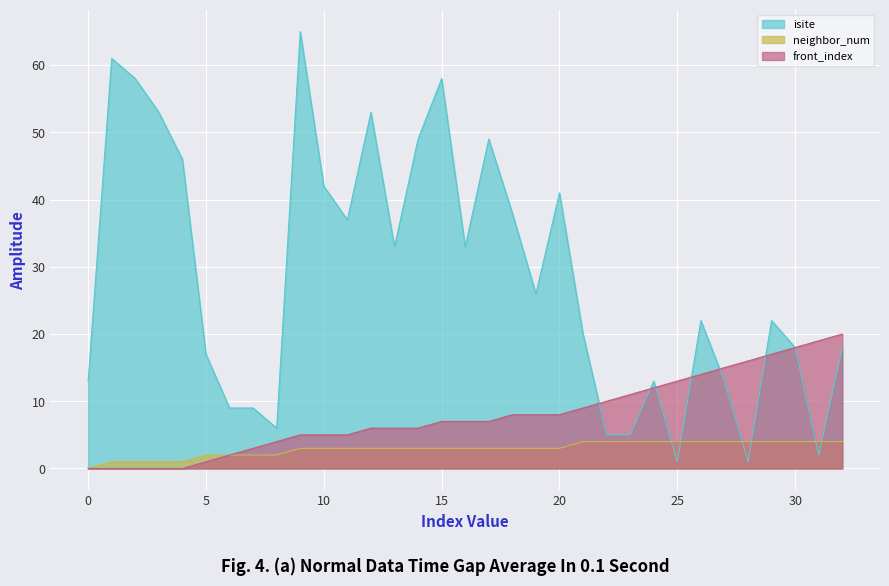

Rank the series by their maximum value, from lowest to highest.

neighbor_num, front_index, isite